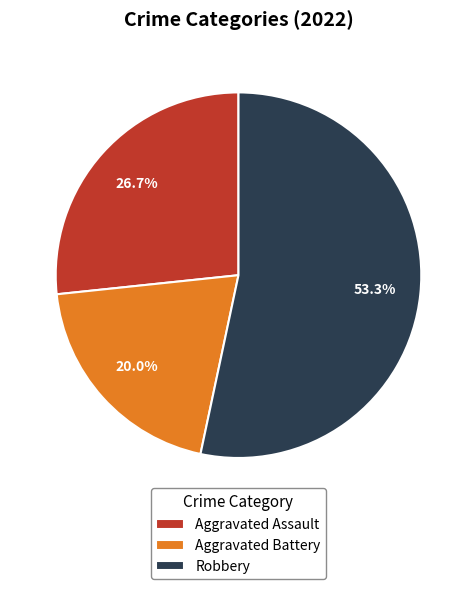

True or false: Robbery accounts for 66% of the total.

False